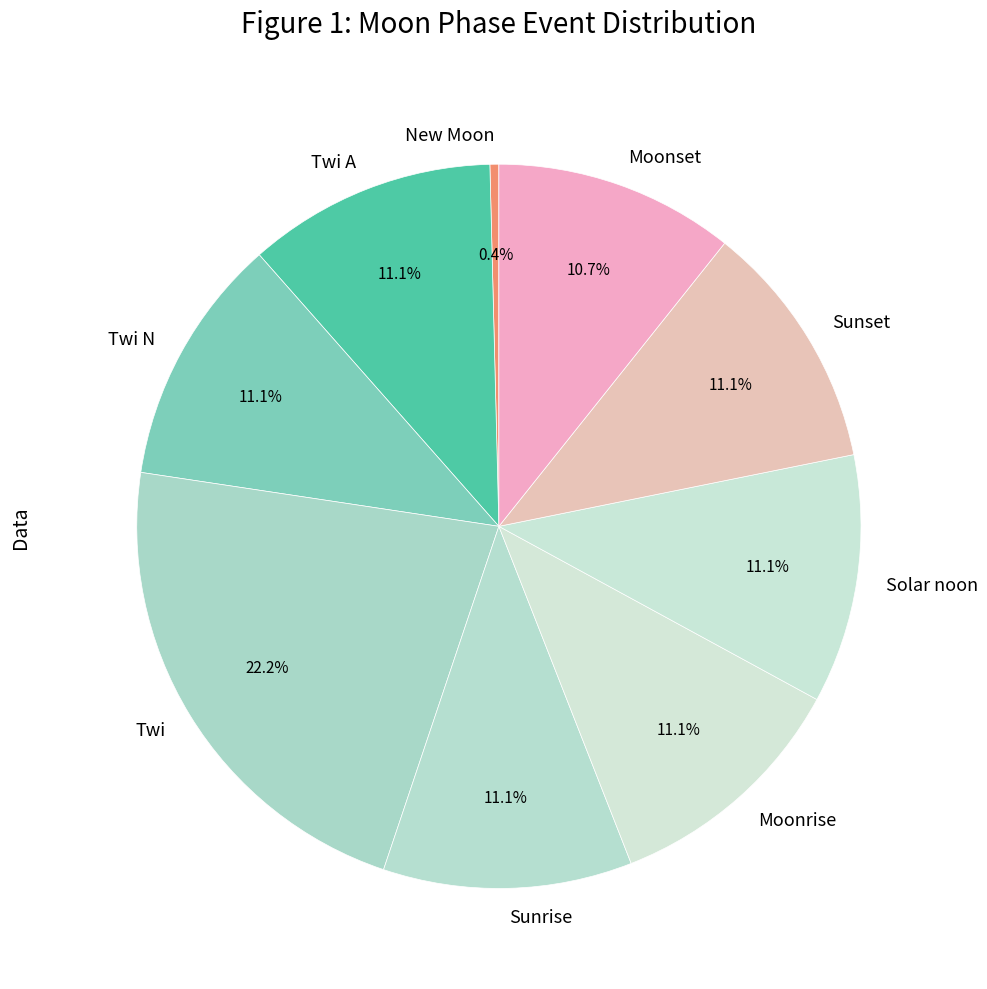

Between Moonrise and Twi, which is larger?

Twi